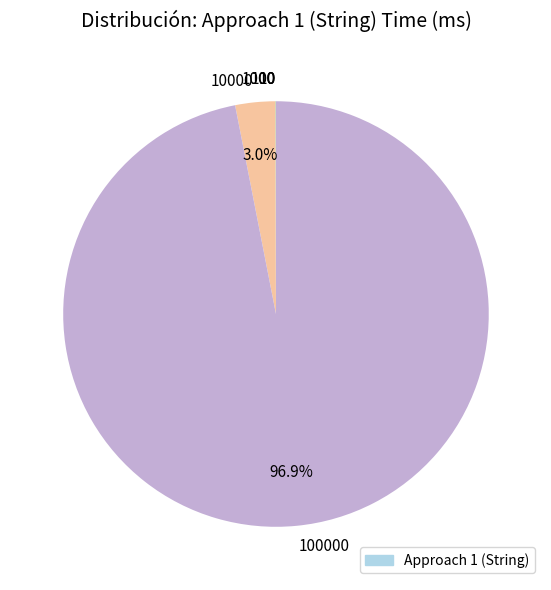

To the nearest percent, what is the difference between the largest and smallest slice percentages?

97%